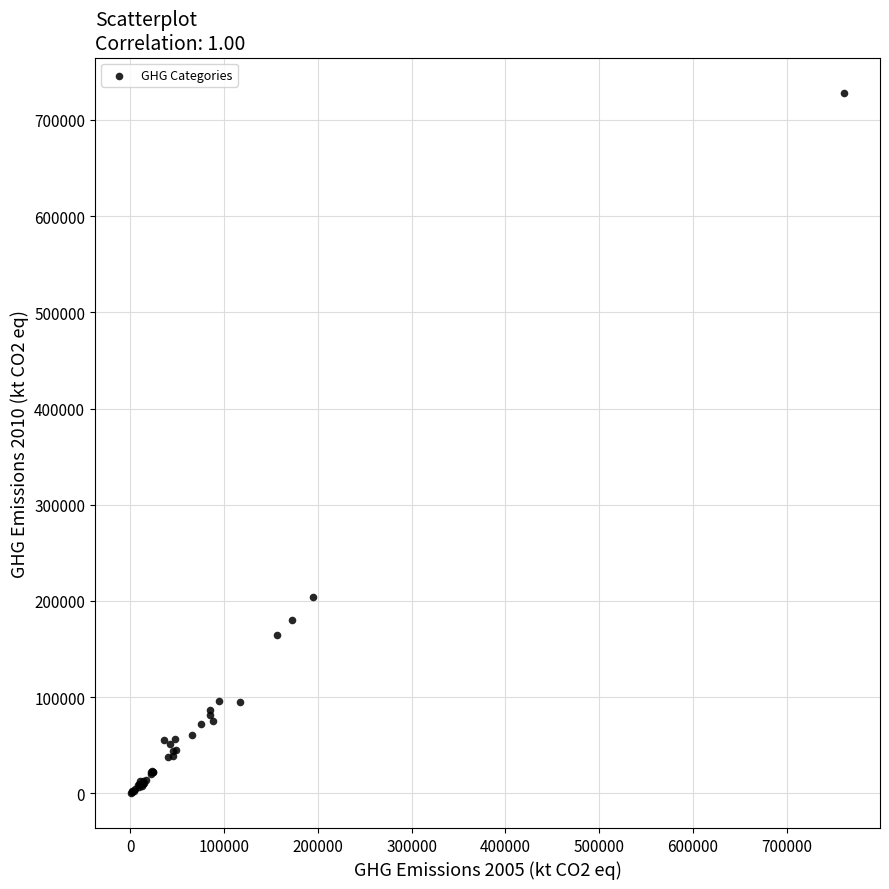

What Y value in the scatter plot is closest to 364409?

203656.0